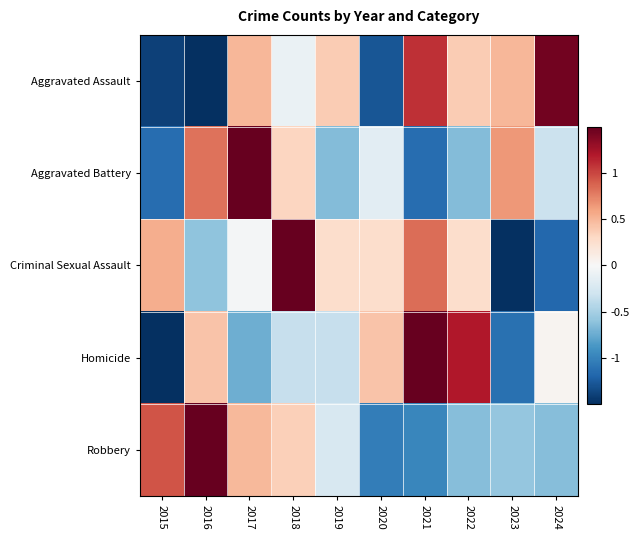

At which category is the sum across all series the highest?

2017